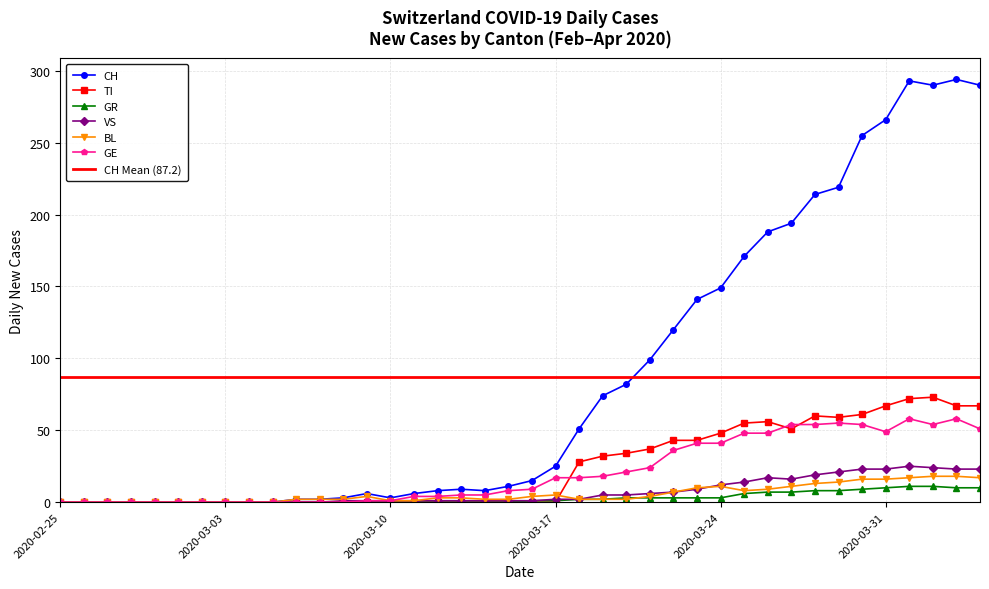

How many data points in VS are less than 1?

12